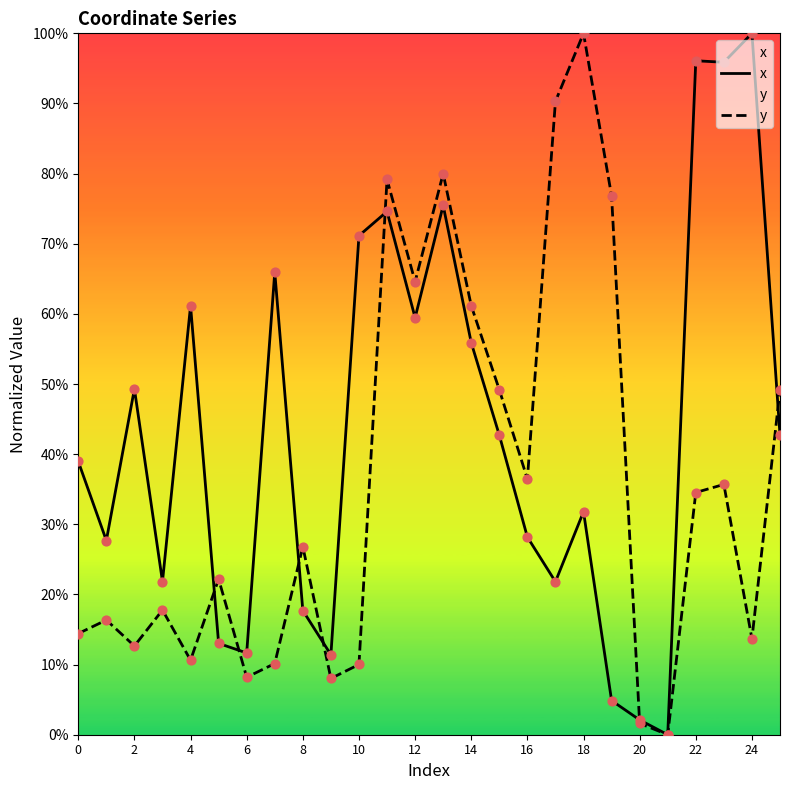

What is the total value across all series at 18?

131.8